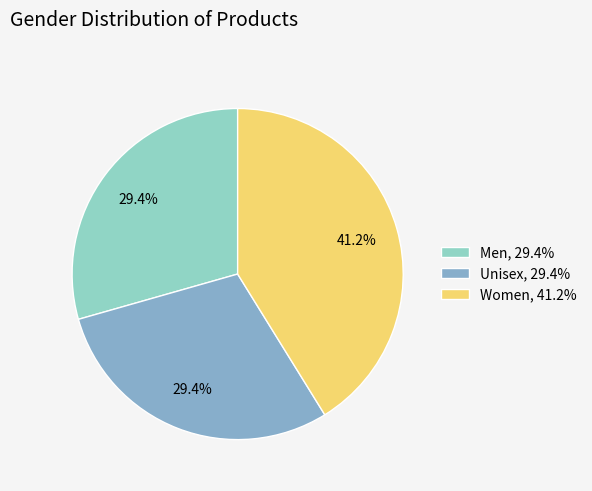

To the nearest percent, what is the combined percentage of Unisex and Men?

59%